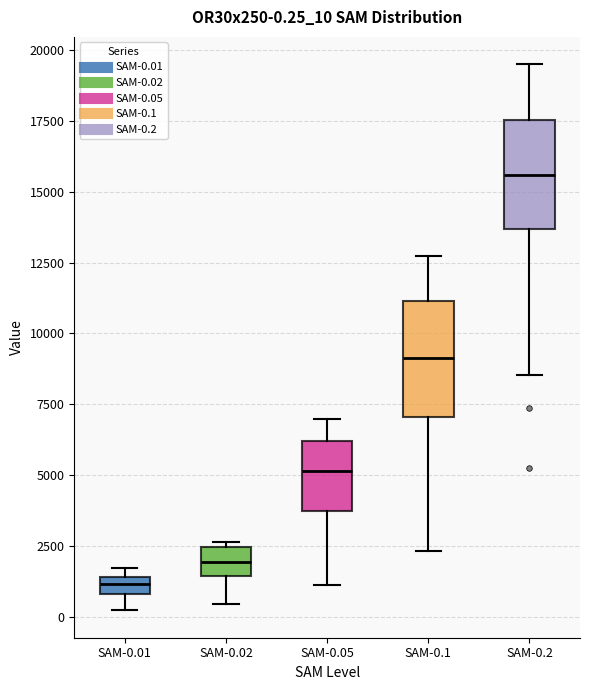

Which box's median line is the lowest?

SAM-0.01